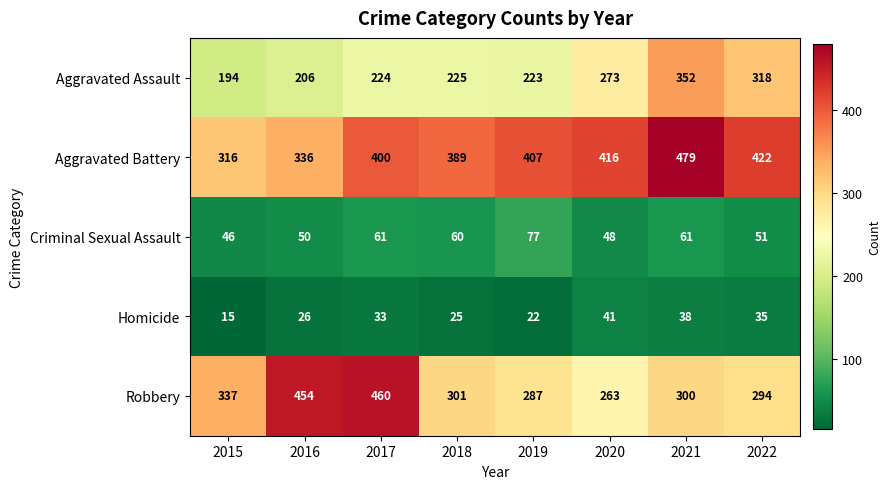

Is it true that Criminal Sexual Assault equals 50 at 2016?

True